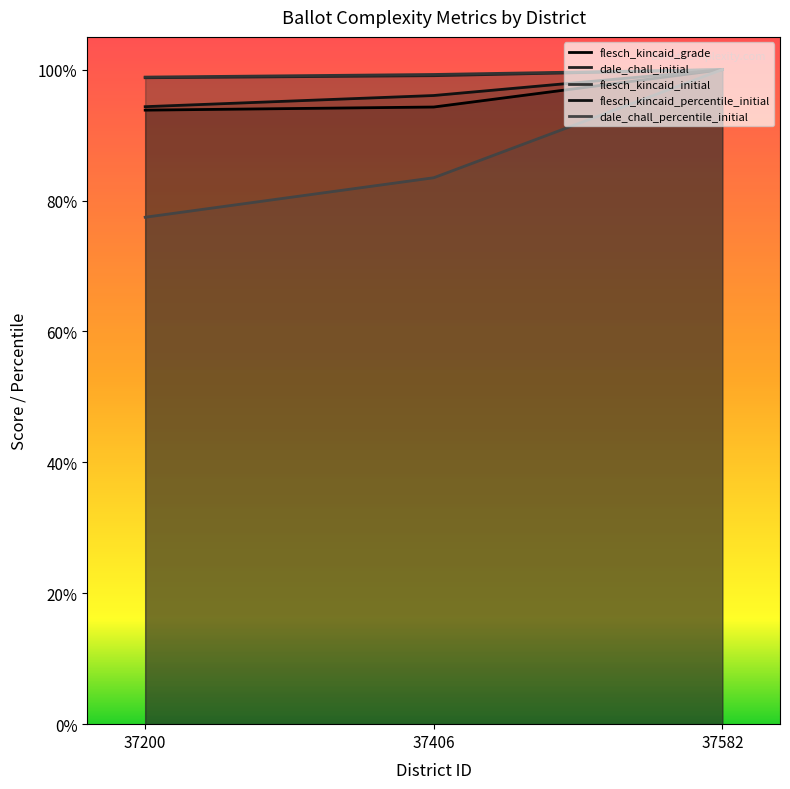

The flesch_kincaid_percentile_initial series shows 1.0 at 37406. True or false?

True